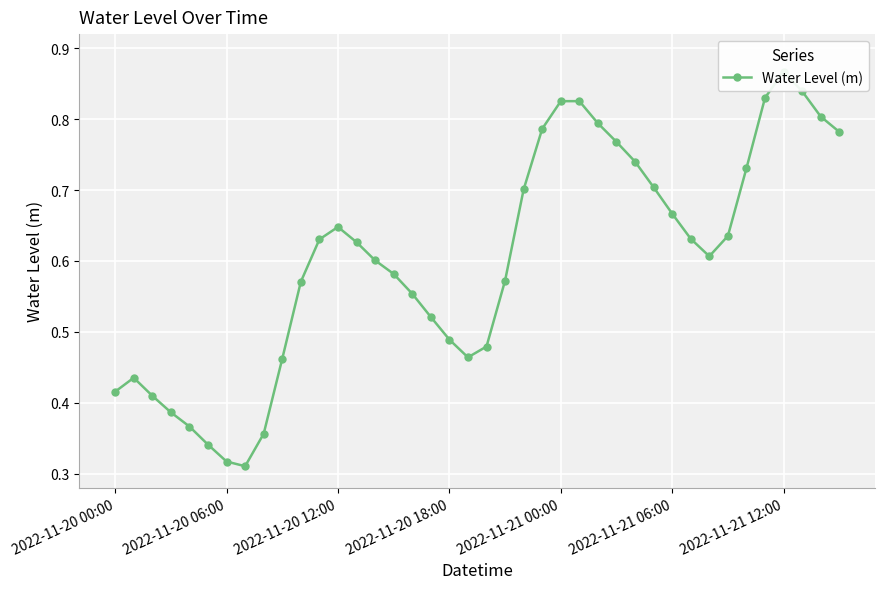

Is this an area chart (filled region under the line)?

No